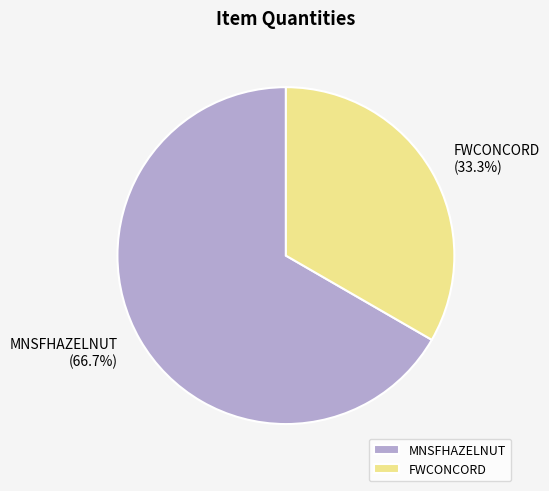

How many segments does this pie chart have?

2